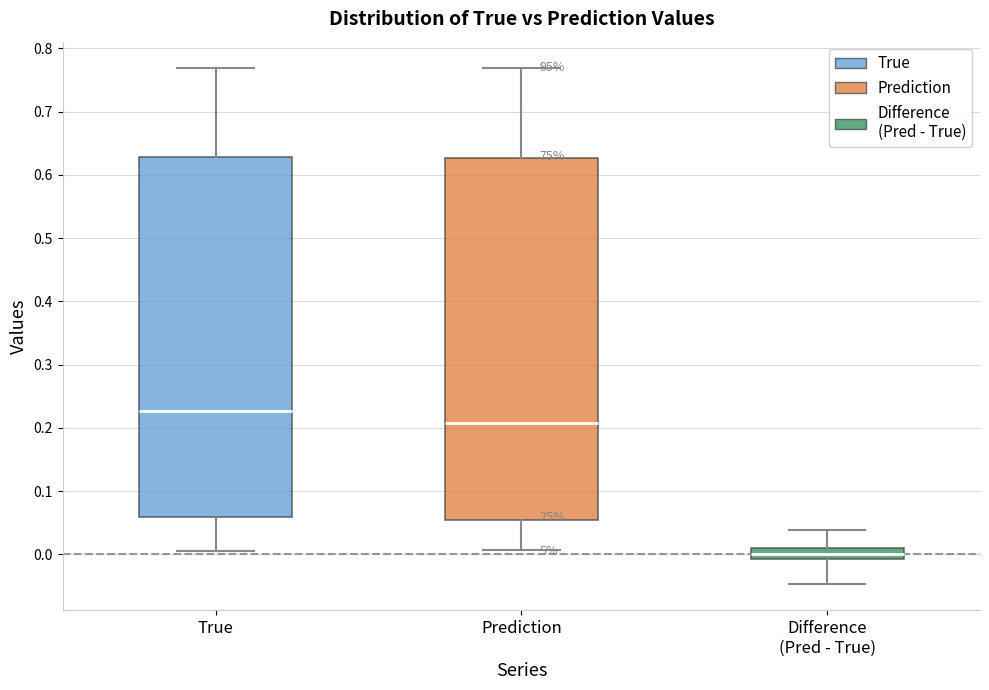

Reading left to right, read every box against the y-axis: the position of its median line, the range the box covers, and the ends of its whiskers. The values are not printed on the chart, so give them approximately, as read against the axis.

True: median 0.23, box 0.06 to 0.63, whiskers 0.01 to 0.77
Prediction: median 0.21, box 0.05 to 0.63, whiskers 0.01 to 0.77
Difference (Pred - True): median 0.00, box -0.01 to 0.01, whiskers -0.05 to 0.04